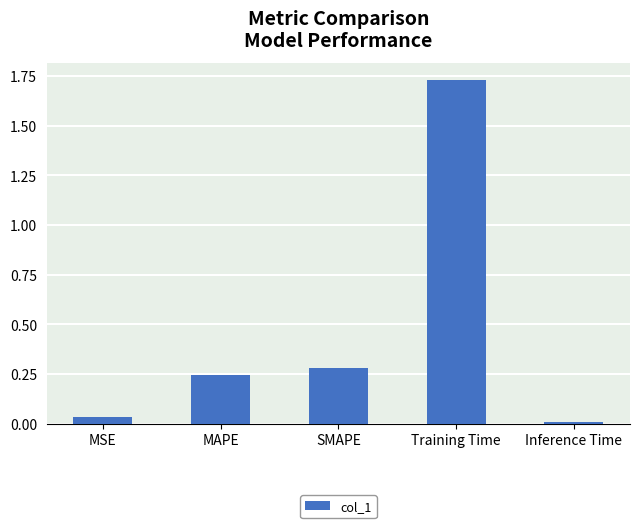

How many bars are there in total?

5